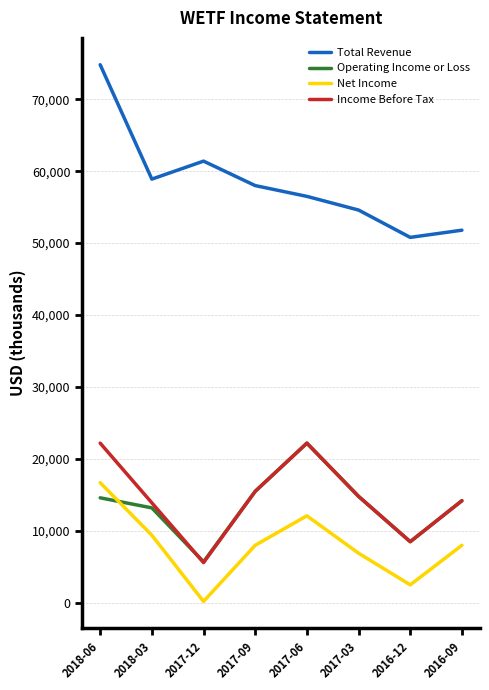

What is the total value across all series at 2018-06?

128300